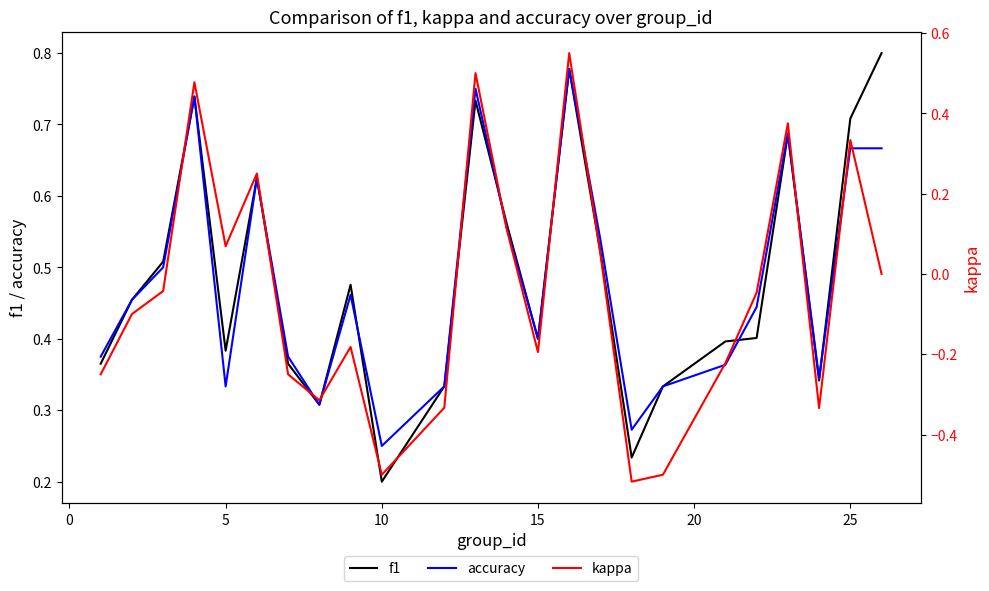

What is the difference between the maximum and second lowest values in the f1 series?

0.6